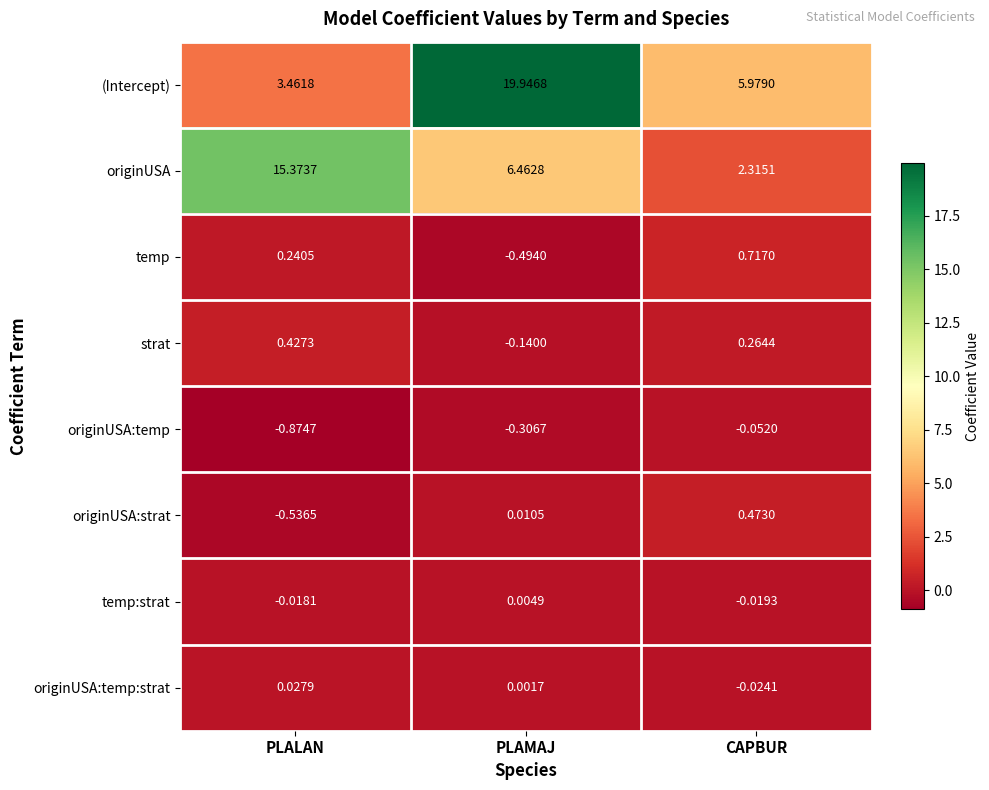

At which category is the sum across all series the highest?

PLAMAJ